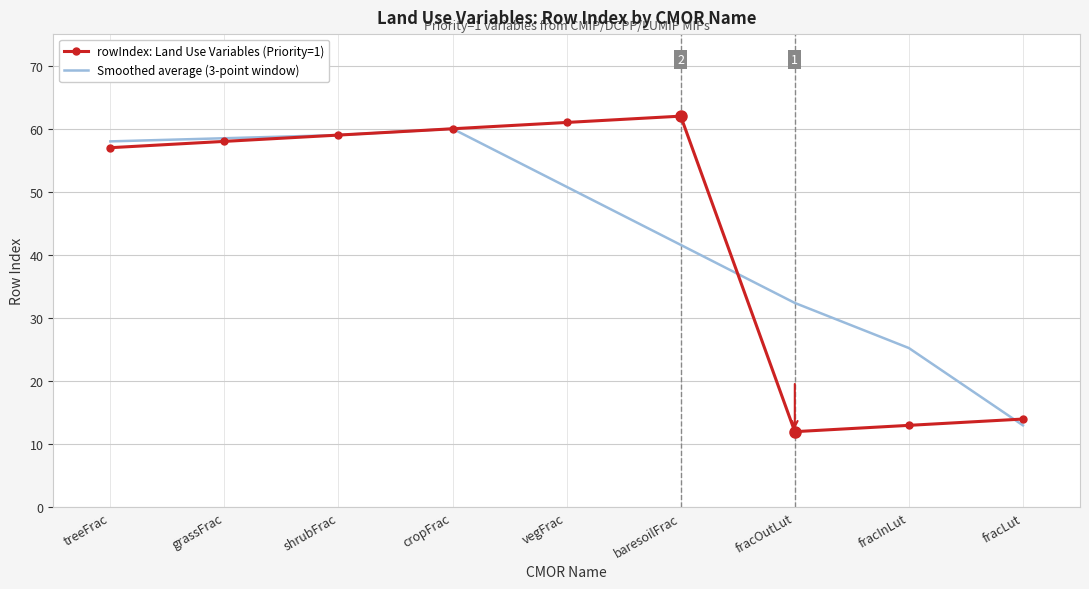

What is the sum of all rowIndex: Land Use Variables (Priority=1) values?

396.0